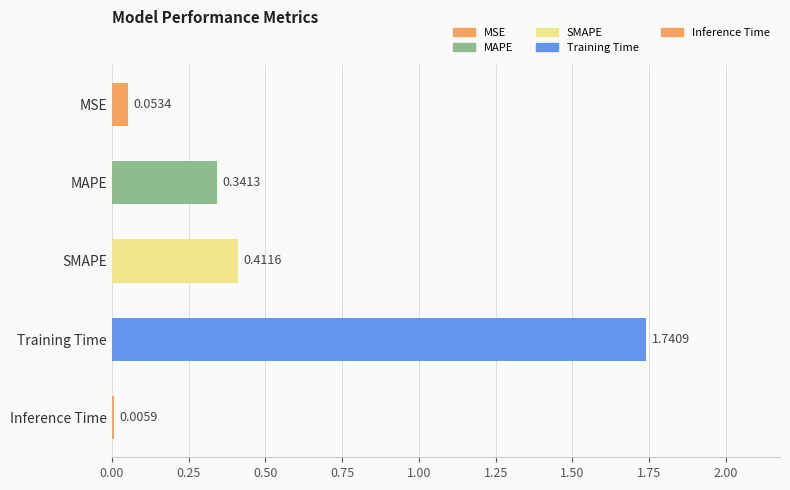

Are the bars grouped side by side (vs. stacked)?

No